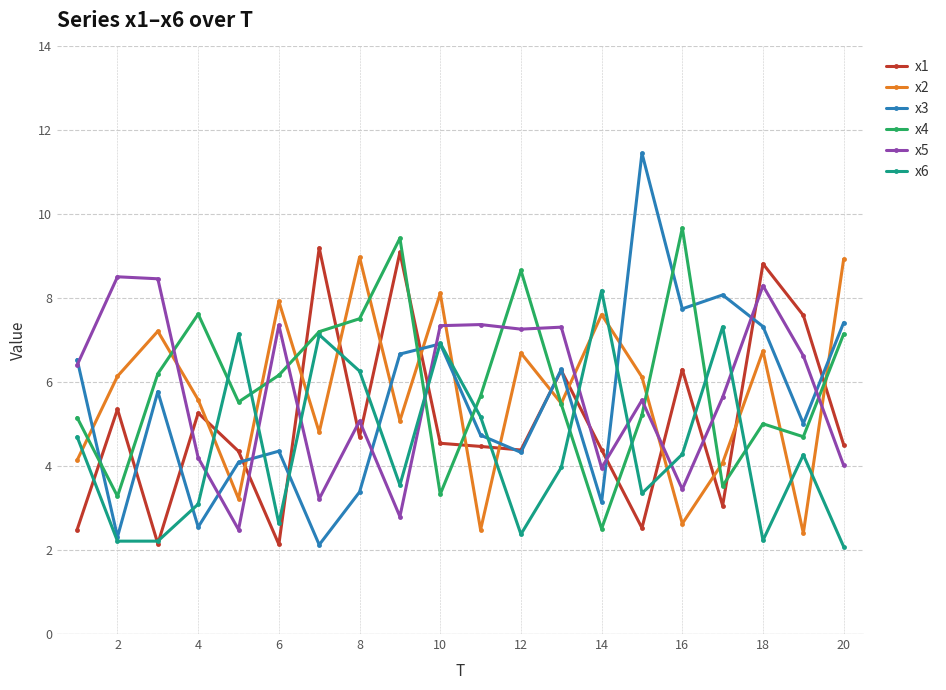

Does the chart display data point markers on the line(s)?

Yes